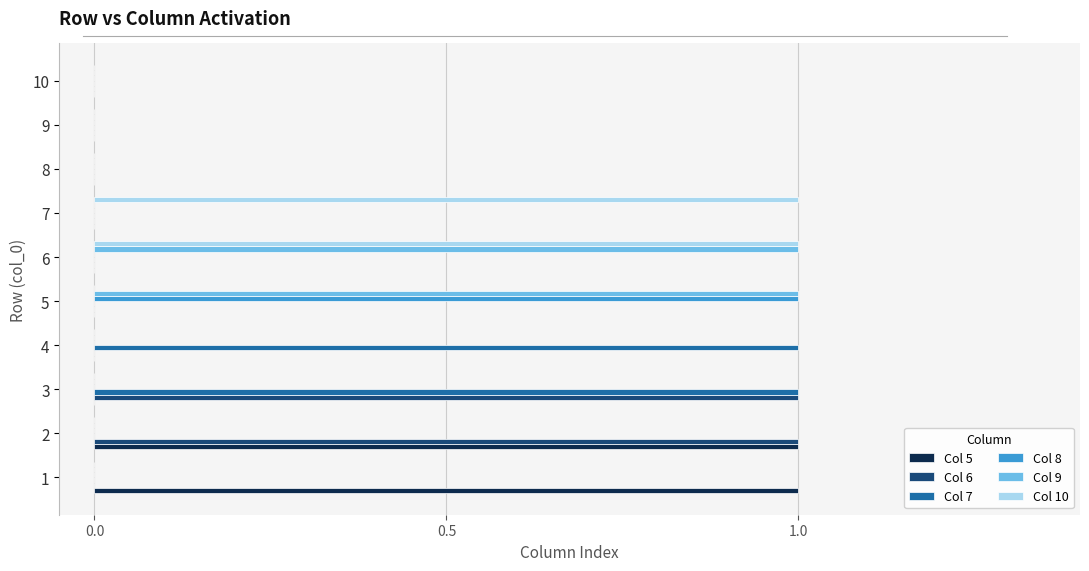

Is the value of Col 6 at 10 greater than the value of Col 8 at 5?

No